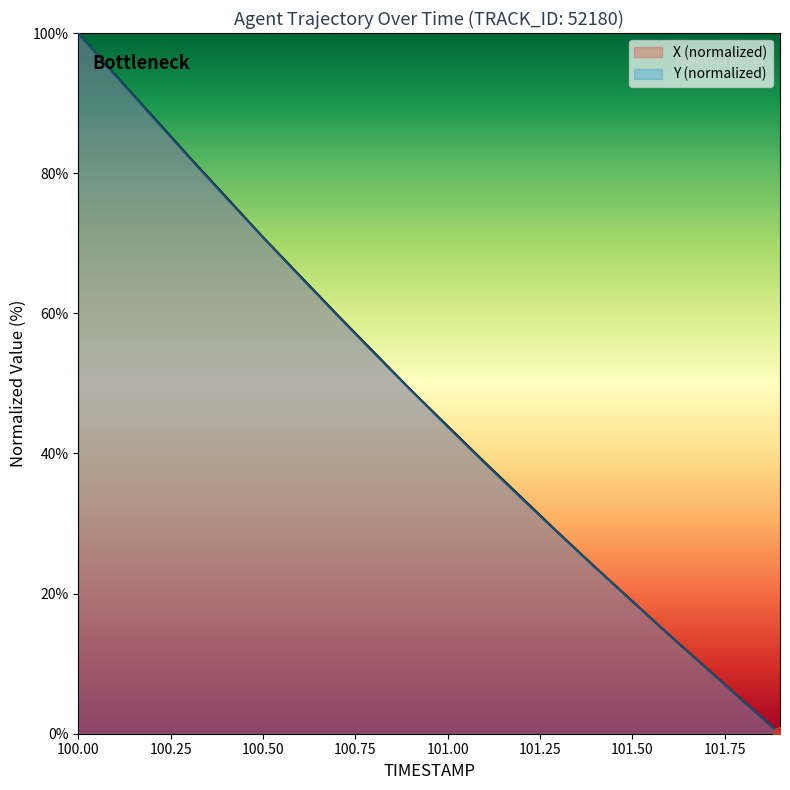

How many times do X and TIMESTAMP cross each other?

2